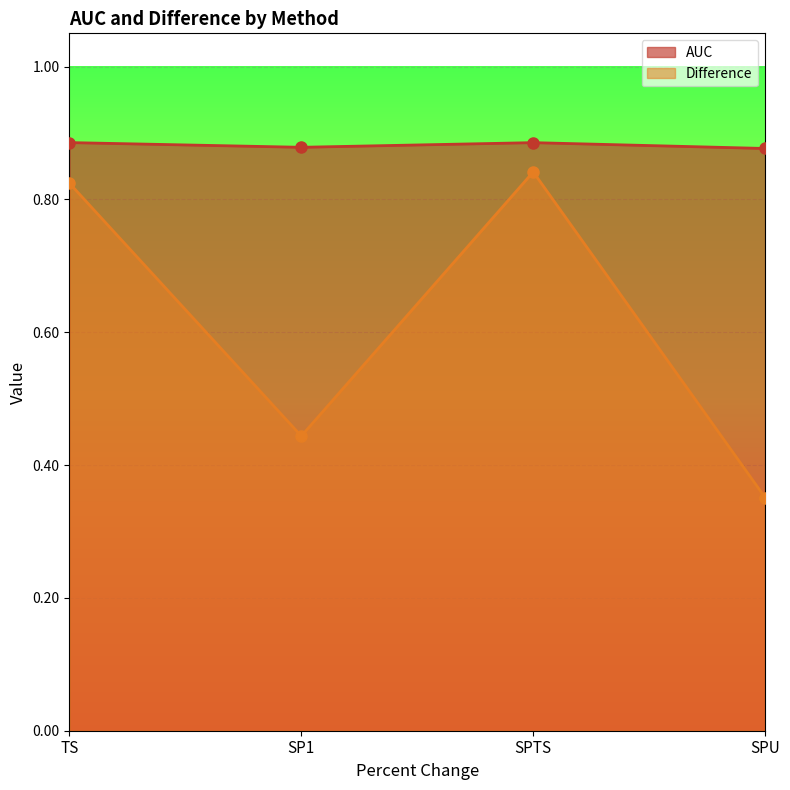

What is the value of the AUC point at the 3rd from the left?

0.9